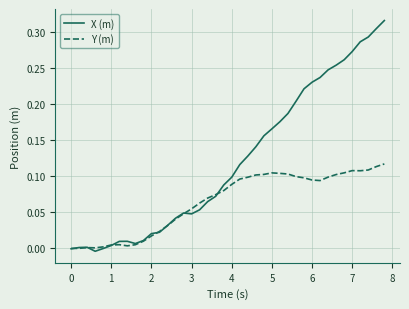

Which series has the widest spread of values?

X (m)